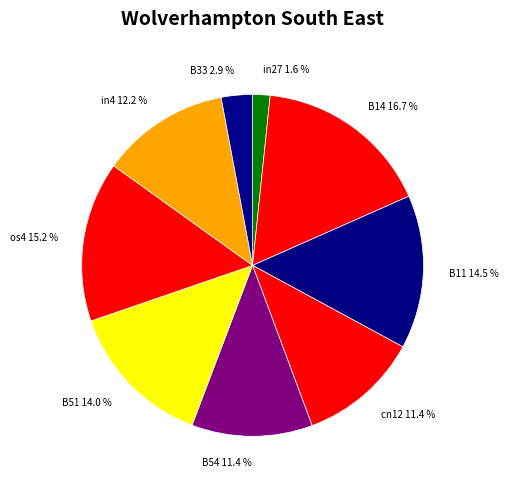

How many slices are in this pie chart?

9